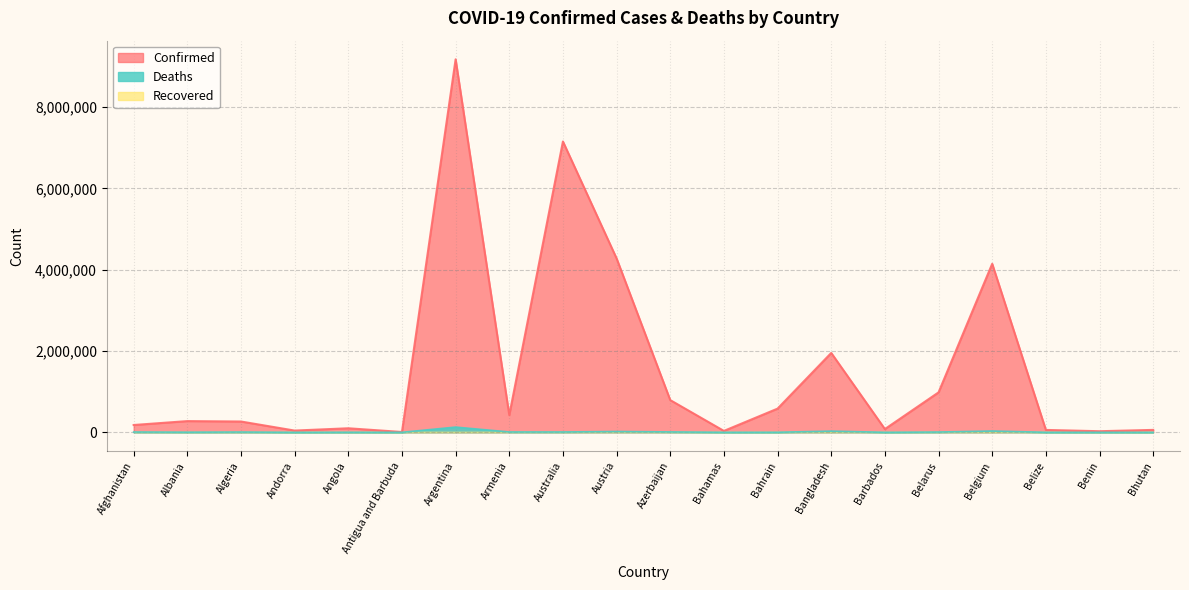

What is the minimum value shown in the chart?

0